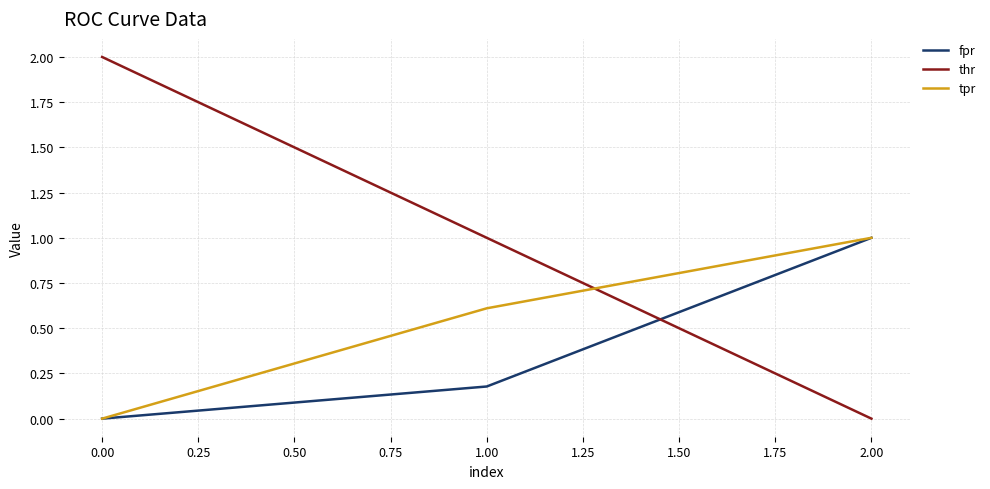

How many lines are shown in the chart?

3